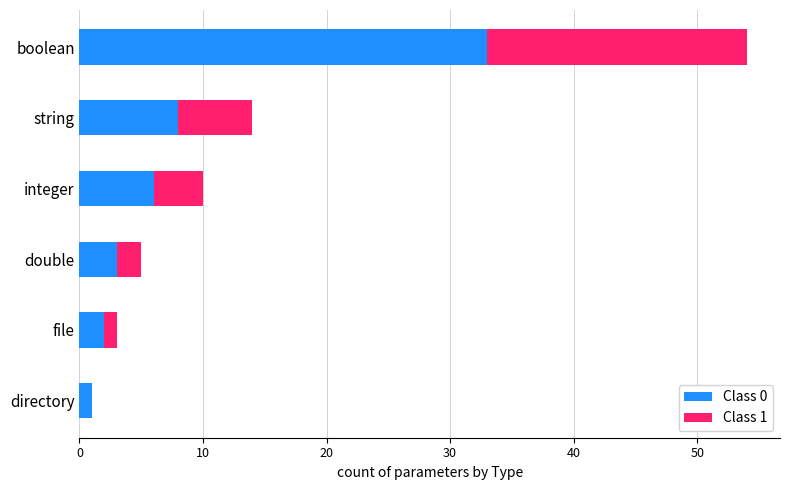

The value of Class 0 at file is 2. True or false?

True